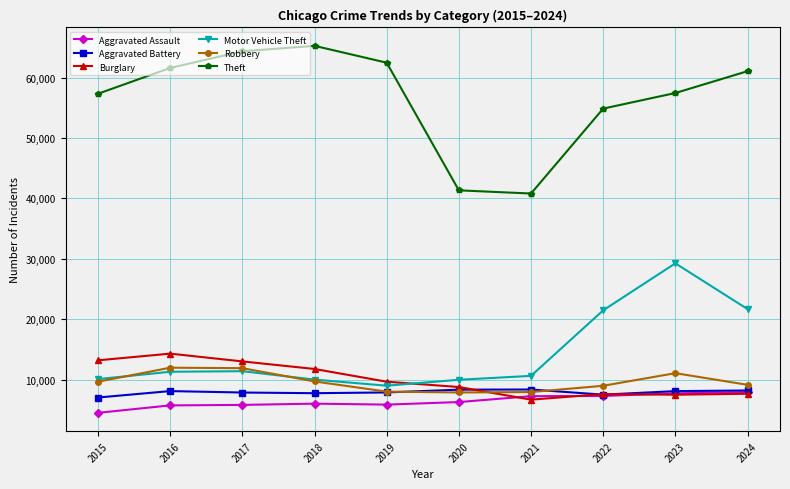

What is the total value across all series at 2023?

121050